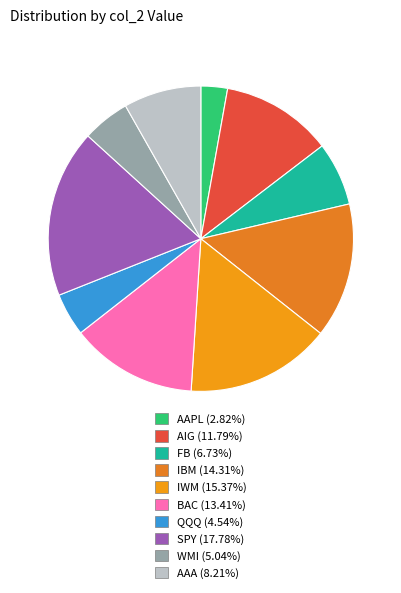

What is the smallest slice in the pie chart?

AAPL